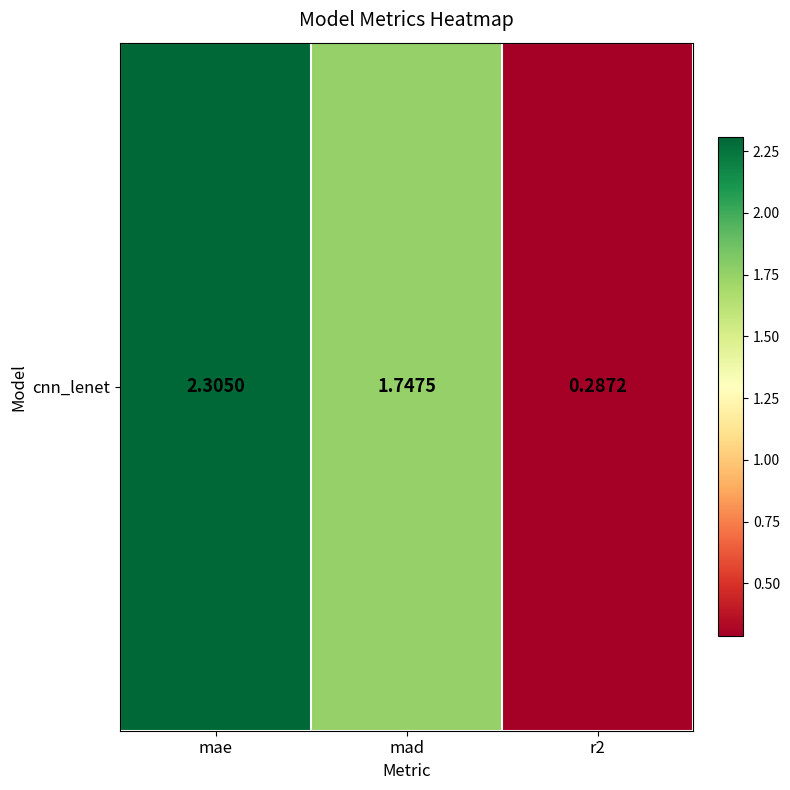

Rank the categories by value from highest to lowest.

mae, mad, r2